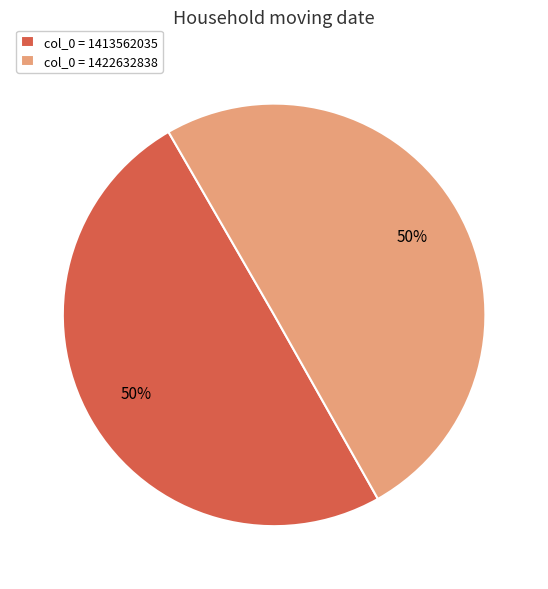

What is the ratio of the value at col_0 = 1413562035 to the value at col_0 = 1422632838?

1.0